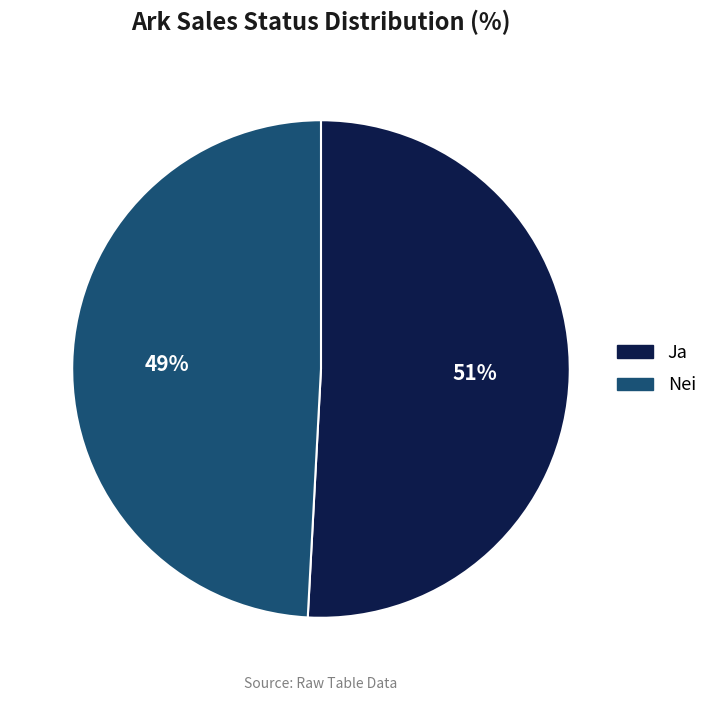

Which category has the smallest portion of the pie?

Nei